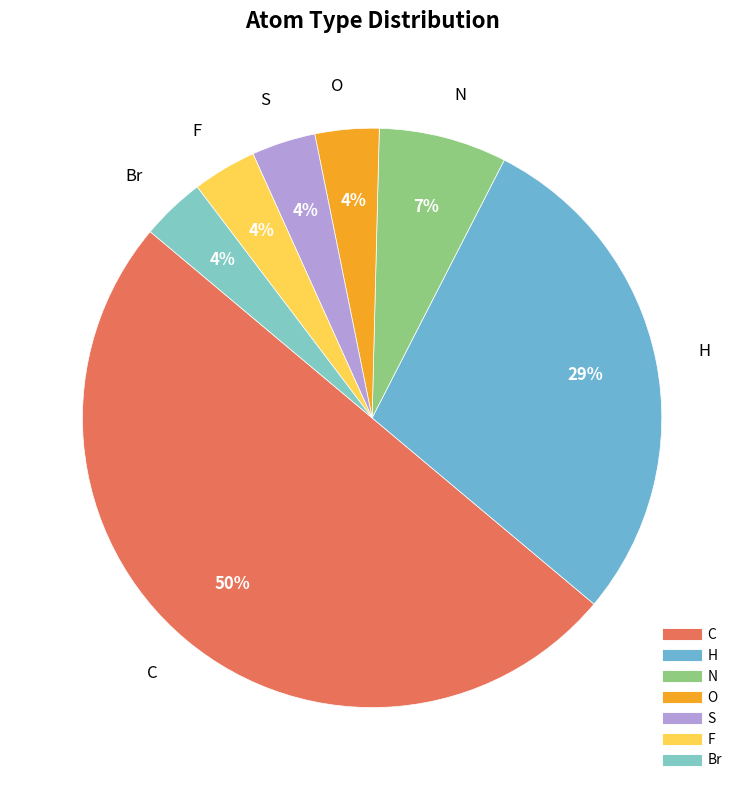

True or false: H accounts for 41% of the total.

False